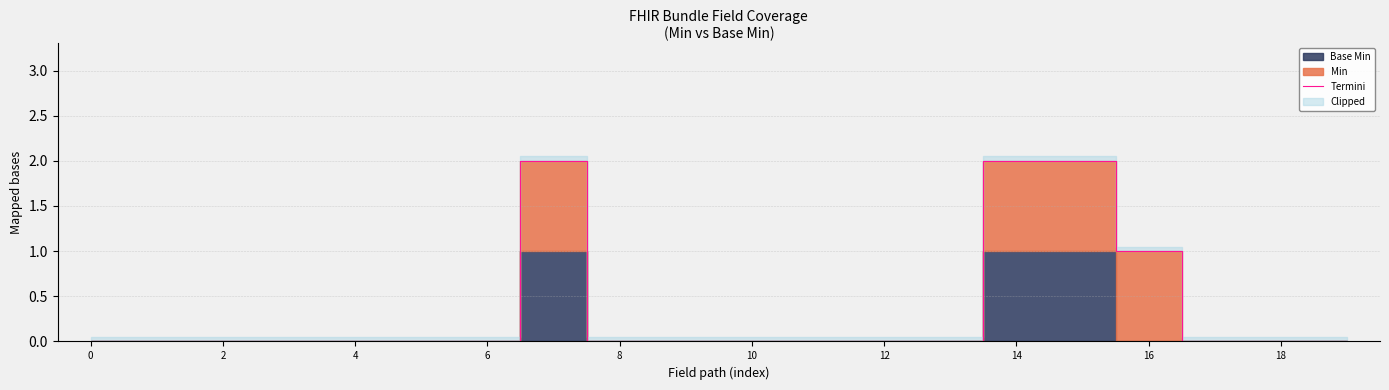

Does the chart display data point markers on the line(s)?

No